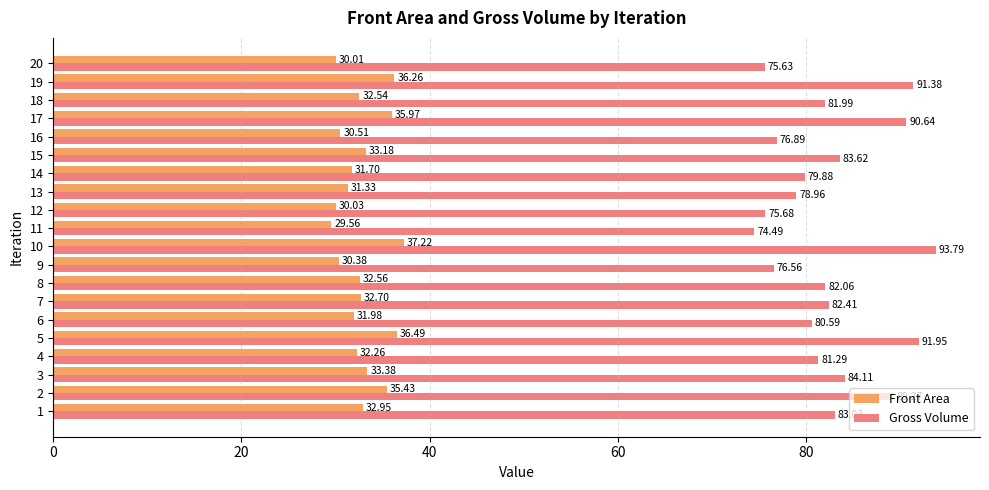

List the series in order of their overall mean, highest first.

Gross Volume, Front Area